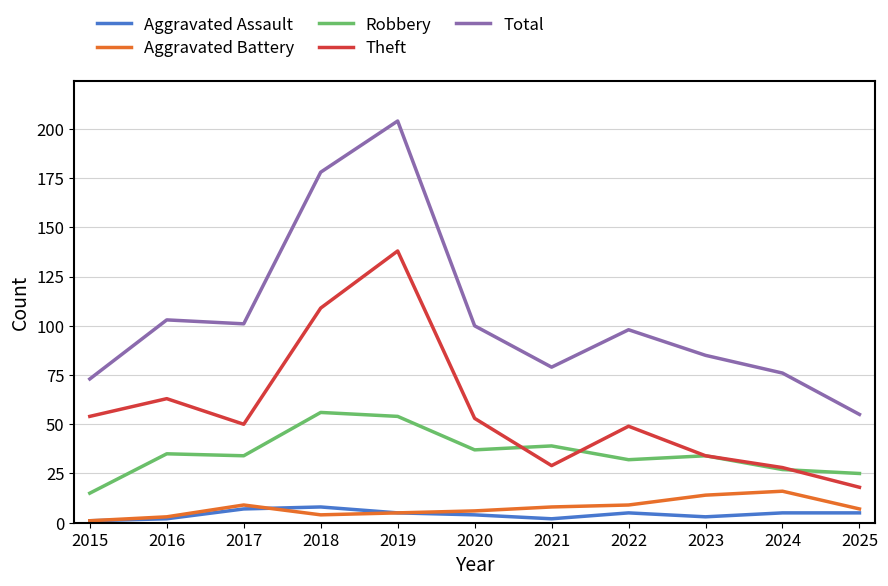

How many distinct data groups are displayed?

5